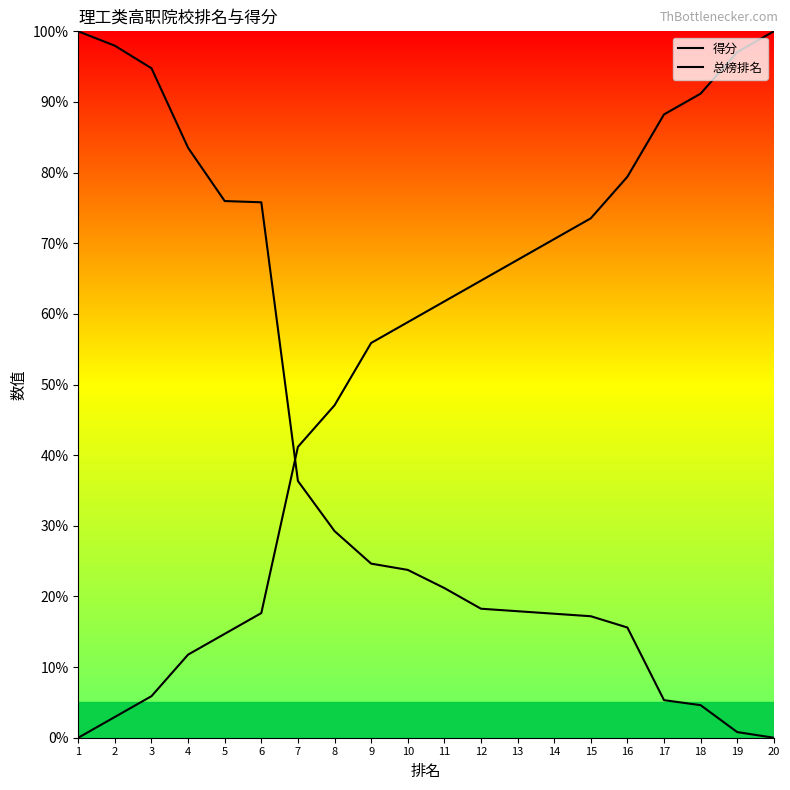

Where do 总榜排名 and 得分 first cross each other?

6 and 7